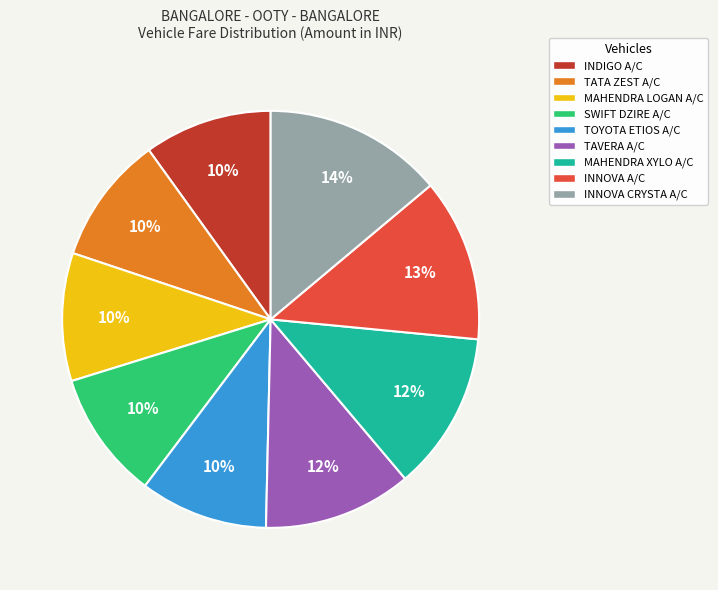

Count the number of slices in the pie.

9